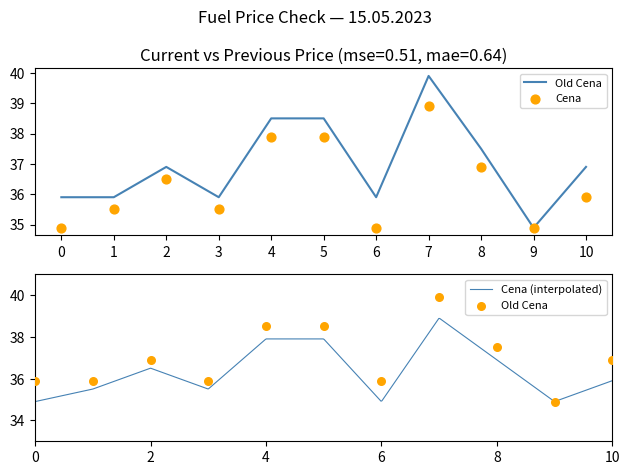

Which series reaches the maximum Y coordinate?

Old Cena